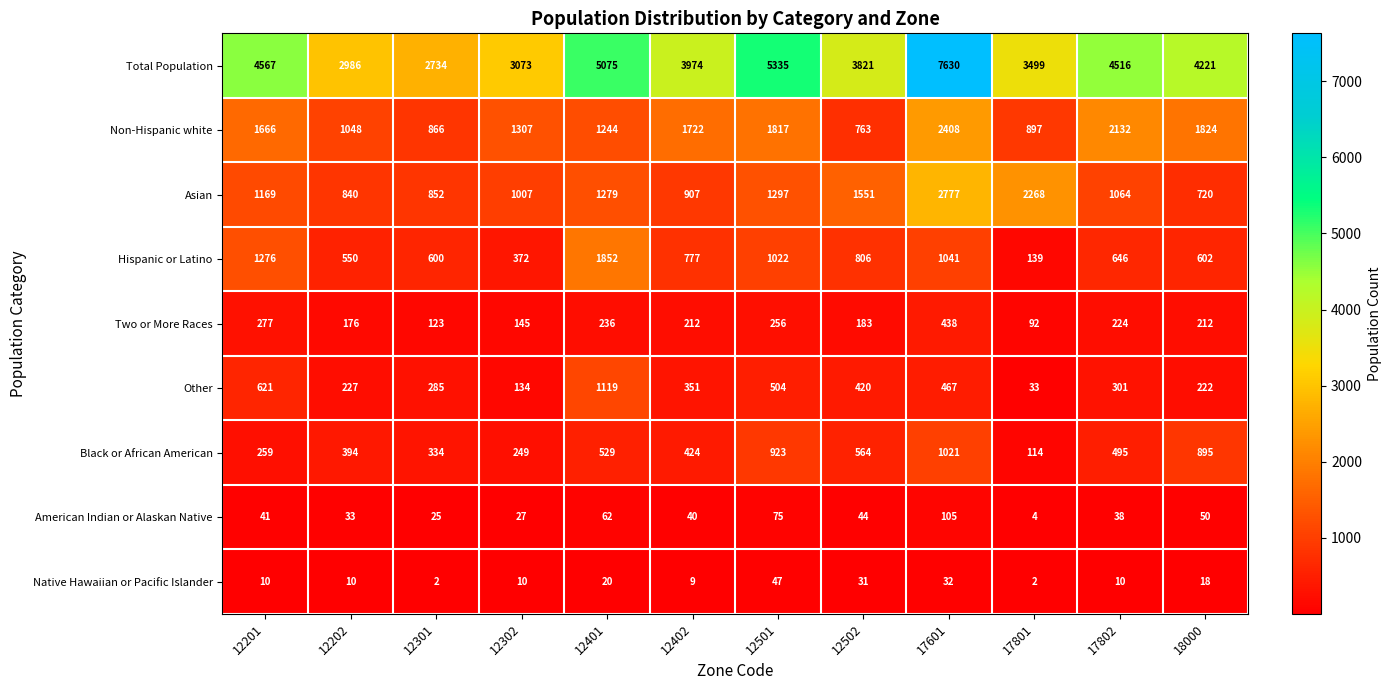

What is the smallest value displayed?

2